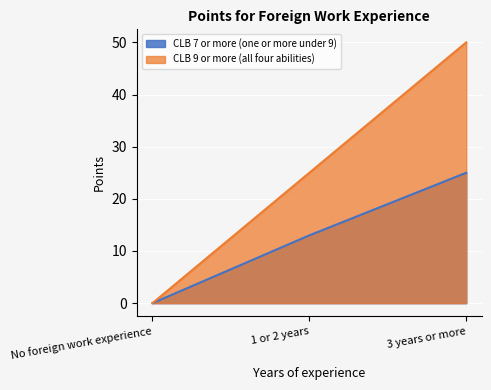

Read the CLB 7 or more (one or more under 9) value at 3 years or more.

25